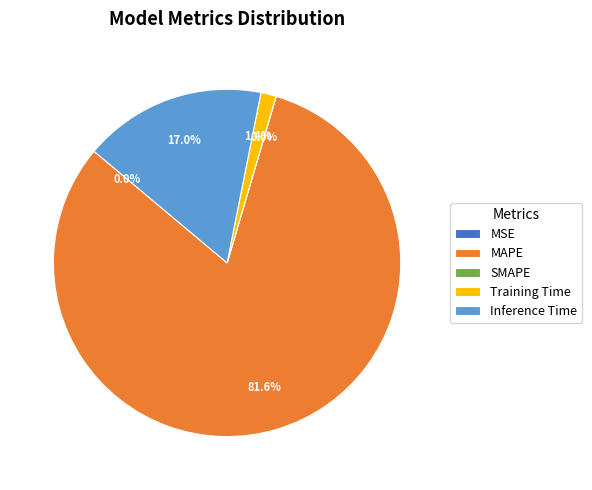

Which slice is the largest?

MAPE